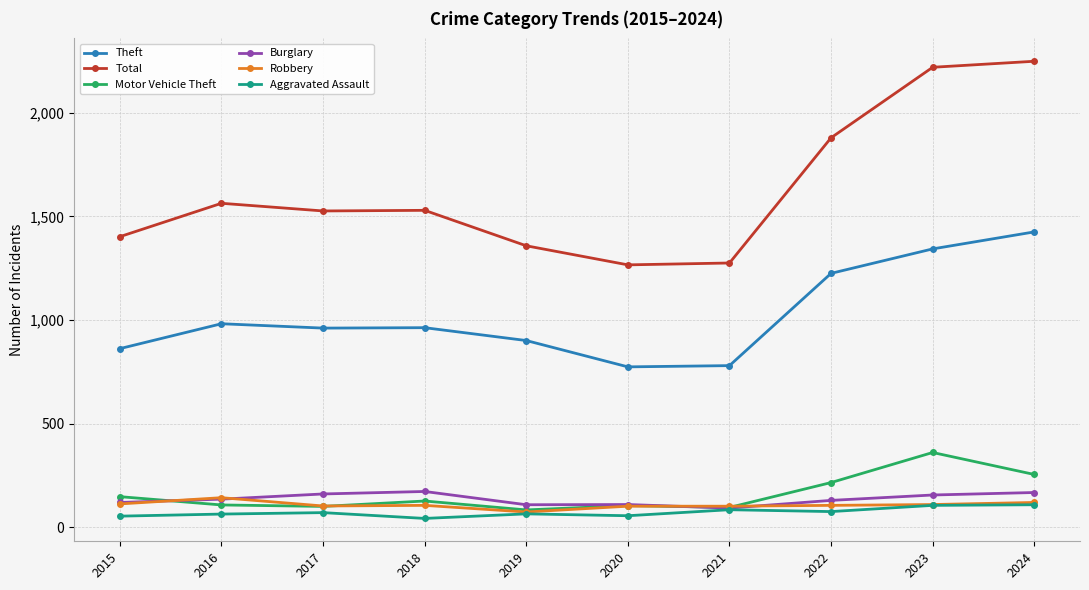

What is the maximum value for Aggravated Assault?

109